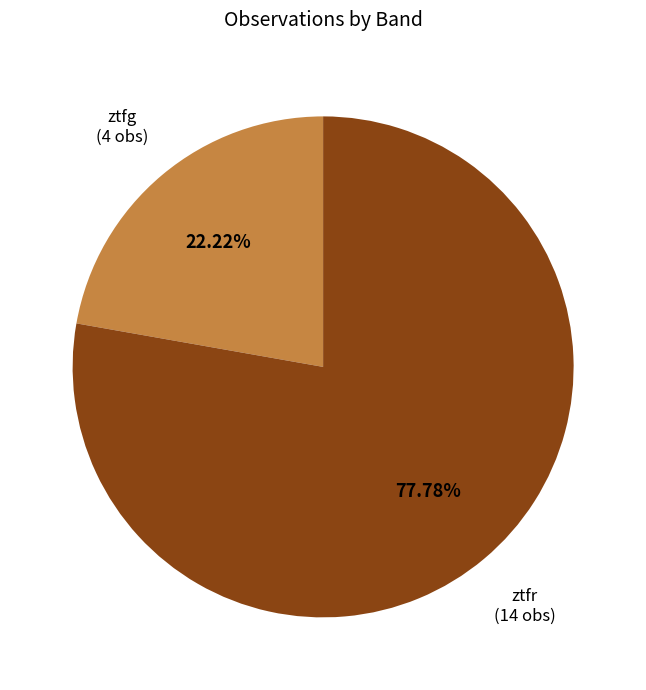

Which has a higher value, ztfg or ztfr?

ztfr